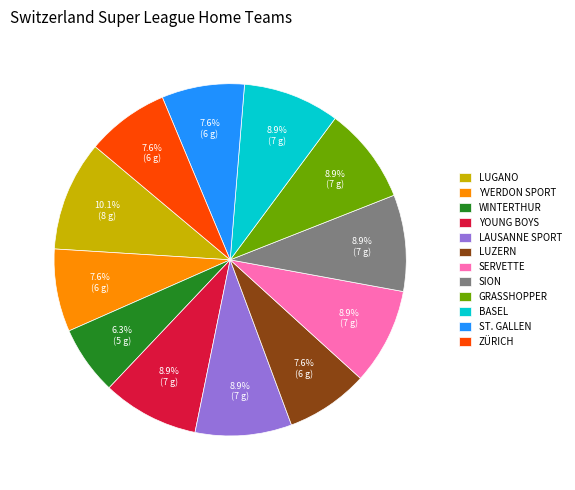

What is the largest slice in the pie chart?

LUGANO